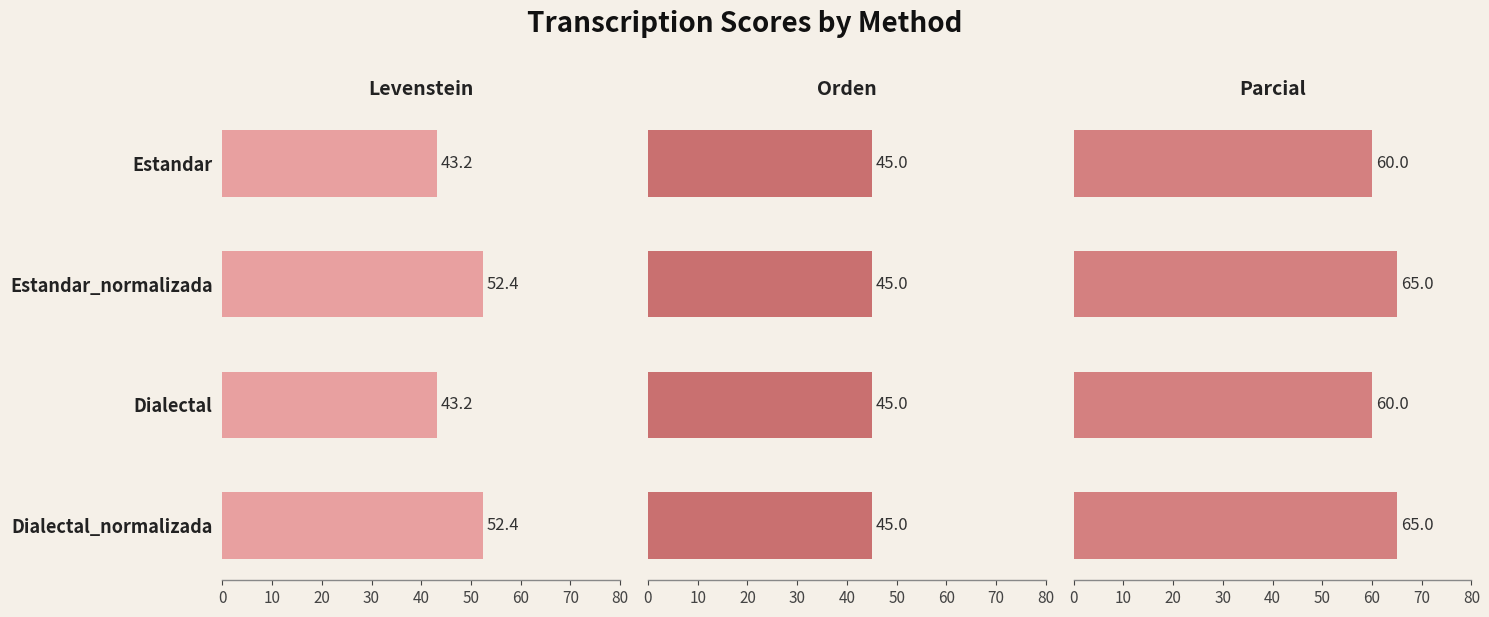

How many data points does each series have?

4